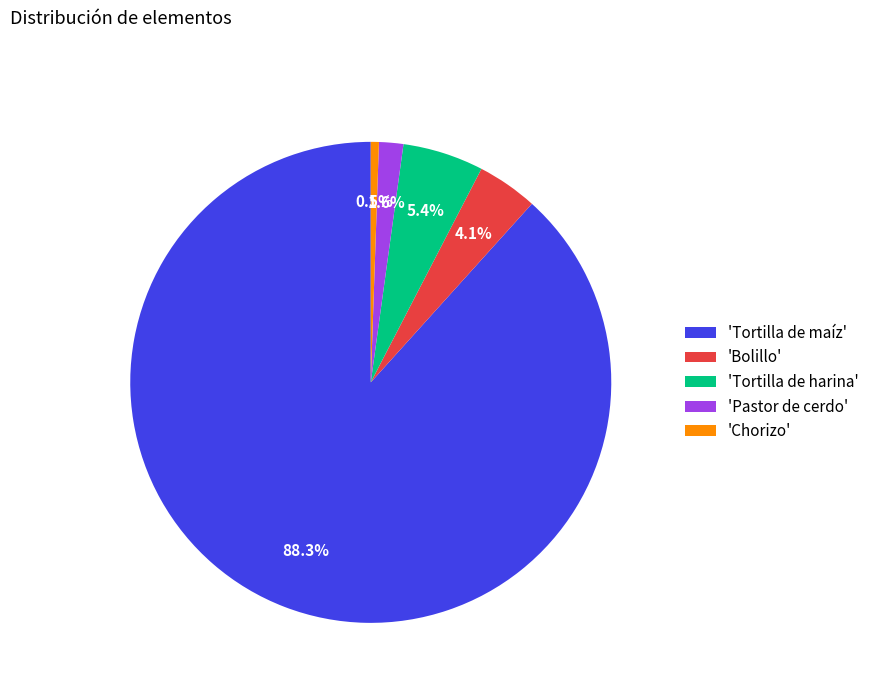

To the nearest percent, what is the average slice percentage?

20%